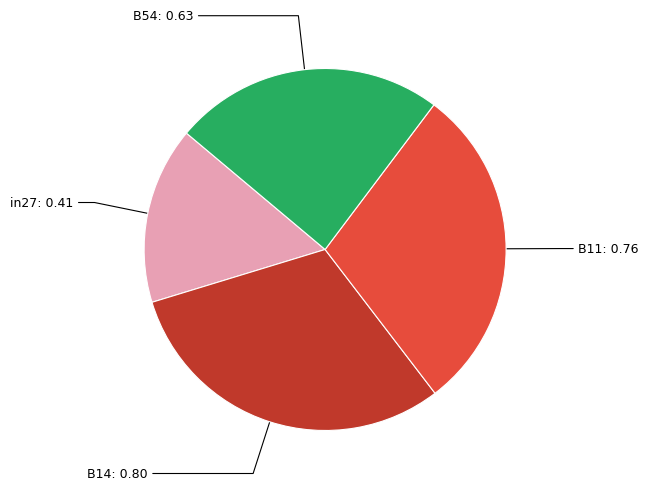

What is the largest slice in the pie chart?

B14